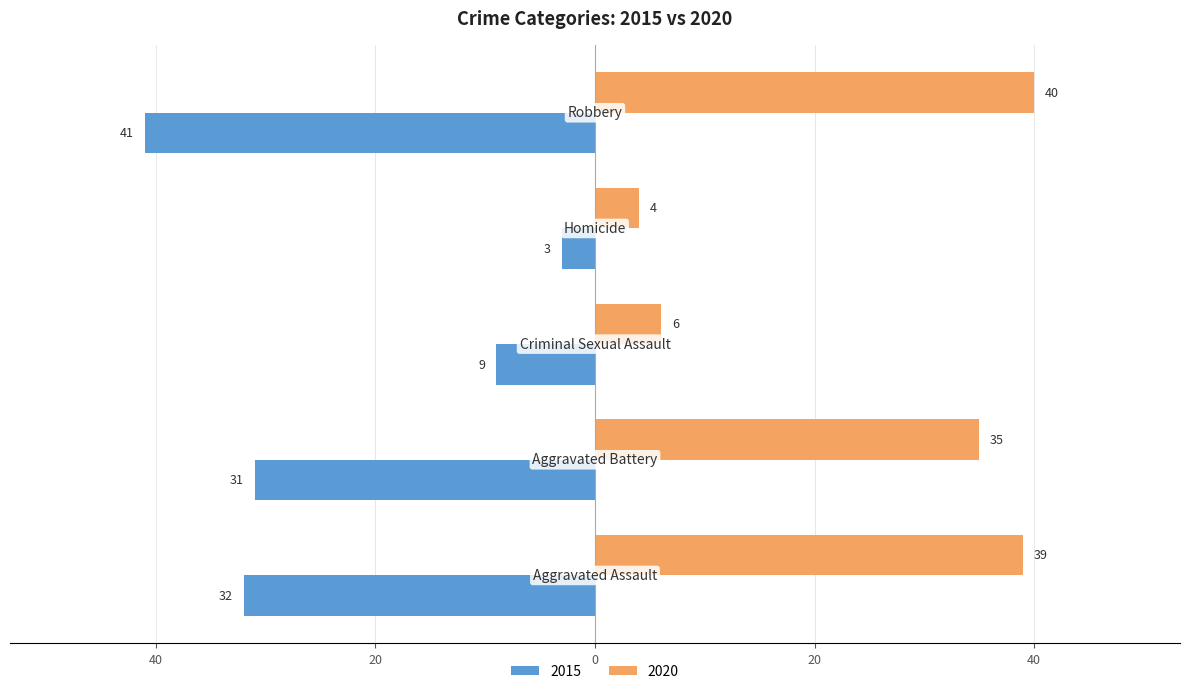

Rank the series by their average value, from highest to lowest.

2020, 2015